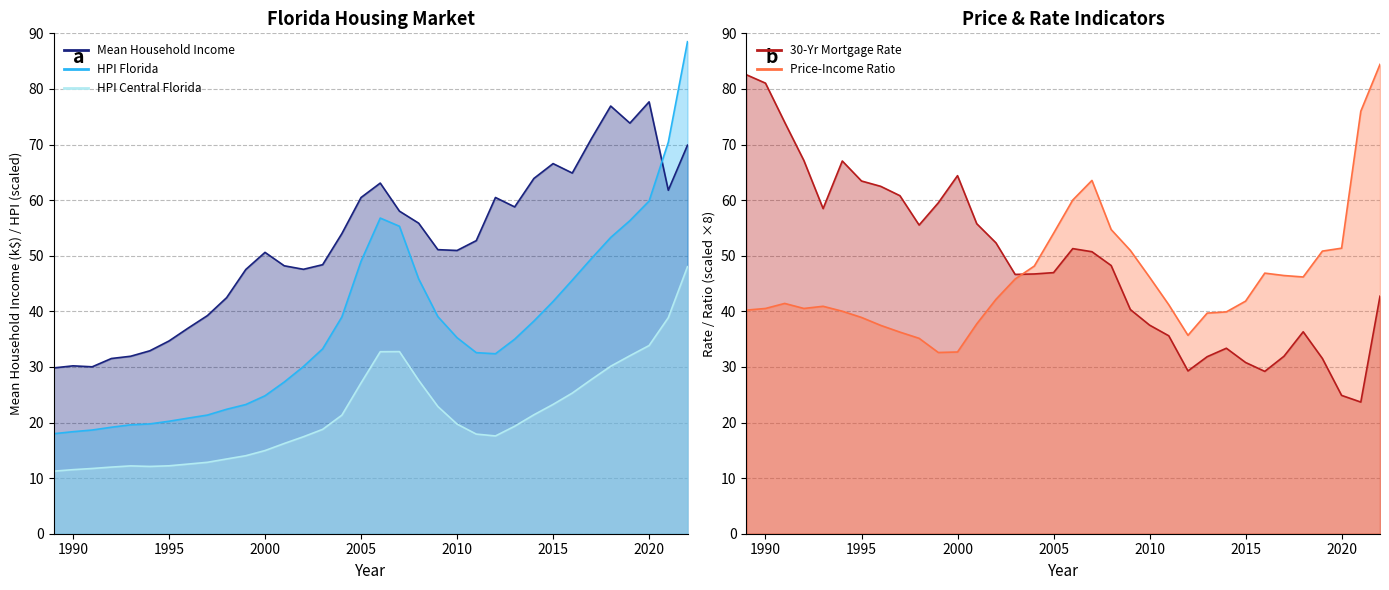

Reading right to left, list all the values displayed in this chart.

Mean Household Income: 69.9	61.8	77.7	73.8	76.9	71.1	64.9	66.6	63.9	58.8	60.5	52.7	50.9	51.1	55.9	58.0	63.1	60.5	54.0	48.4	47.6	48.2	50.6	47.5	42.5	39.2	37.0	34.7	32.9	31.9	31.5	30.0	30.2	29.8
House Price Index for Florida: 88.5	70.4	59.8	56.3	53.3	49.5	45.6	41.8	38.2	35.0	32.4	32.6	35.3	39.1	45.8	55.3	56.8	49.0	39.0	33.2	30.1	27.3	24.8	23.2	22.4	21.3	20.8	20.2	19.7	19.6	19.2	18.7	18.3	18.0
House Price Index Central Florida: 48.0	38.9	33.8	32.0	30.1	27.7	25.3	23.3	21.4	19.3	17.6	17.9	19.7	22.9	27.6	32.8	32.7	27.1	21.3	18.8	17.4	16.2	15.0	14.0	13.4	12.8	12.5	12.2	12.1	12.2	12.0	11.7	11.5	11.3
30-Year Fixed Rate Mortgage Average: 42.7	23.7	24.9	31.5	36.3	31.9	29.2	30.8	33.4	31.8	29.3	35.6	37.5	40.3	48.2	50.7	51.3	47.0	46.7	46.6	52.3	55.8	64.4	59.5	55.5	60.8	62.5	63.4	67.0	58.5	67.1	74.0	81.0	82.6
Price Income Ratio: 84.4	76.0	51.4	50.8	46.2	46.4	46.9	41.8	39.9	39.7	35.7	41.2	46.1	51.0	54.7	63.5	60.0	54.0	48.1	45.8	42.1	37.7	32.7	32.6	35.1	36.3	37.5	38.9	40.0	40.9	40.5	41.4	40.5	40.2